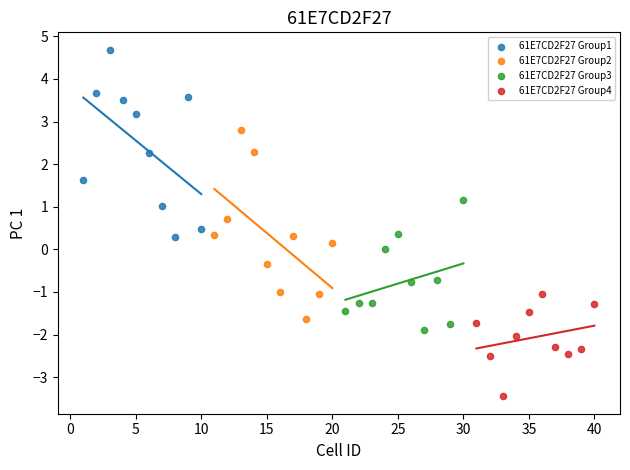

Which series reaches the maximum Y coordinate?

61E7CD2F27 Group1